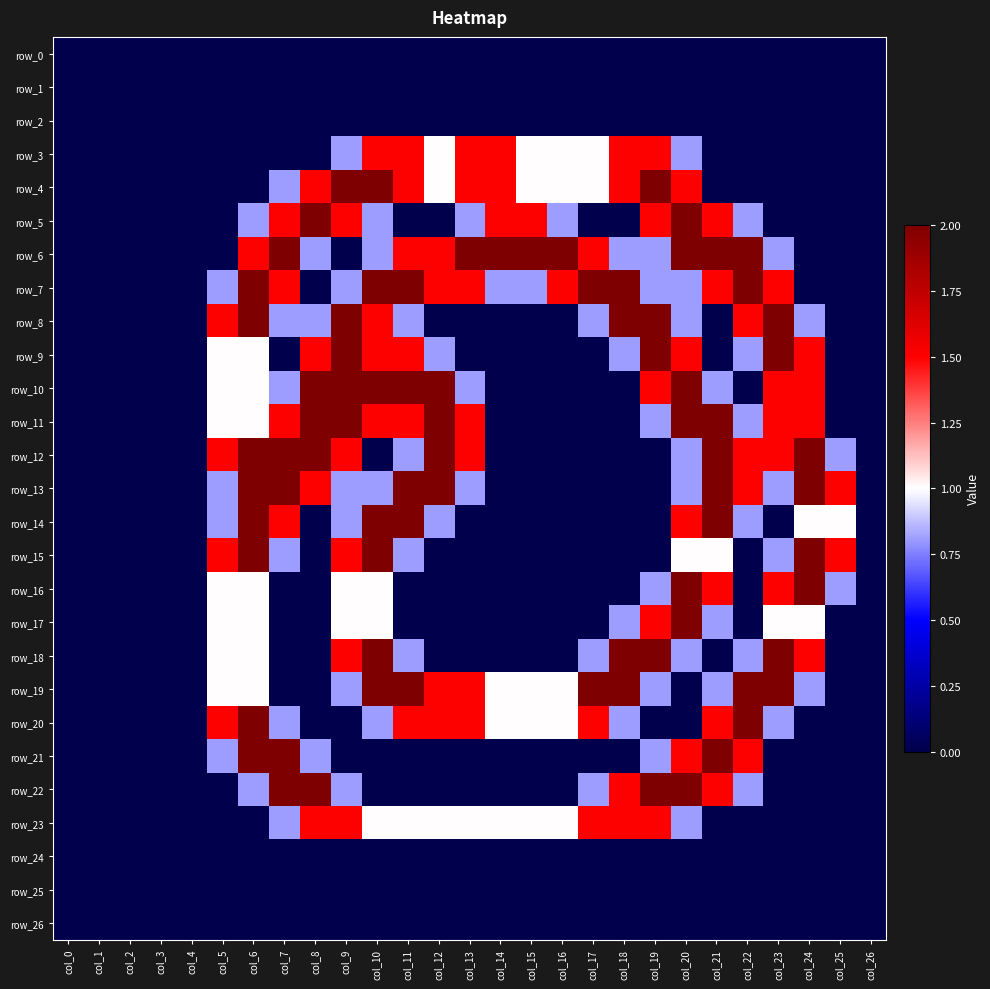

Reading left to right, list all the values displayed in this chart.

row_0: col_0=0.0	col_1=0.0	col_2=0.0	col_3=0.0	col_4=0.0	col_5=0.0	col_6=0.0	col_7=0.0	col_8=0.0	col_9=0.0	col_10=0.0	col_11=0.0	col_12=0.0	col_13=0.0	col_14=0.0	col_15=0.0	col_16=0.0	col_17=0.0	col_18=0.0	col_19=0.0	col_20=0.0	col_21=0.0	col_22=0.0	col_23=0.0	col_24=0.0	col_25=0.0	col_26=0.0
row_1: col_0=0.0	col_1=0.0	col_2=0.0	col_3=0.0	col_4=0.0	col_5=0.0	col_6=0.0	col_7=0.0	col_8=0.0	col_9=0.0	col_10=0.0	col_11=0.0	col_12=0.0	col_13=0.0	col_14=0.0	col_15=0.0	col_16=0.0	col_17=0.0	col_18=0.0	col_19=0.0	col_20=0.0	col_21=0.0	col_22=0.0	col_23=0.0	col_24=0.0	col_25=0.0	col_26=0.0
row_2: col_0=0.0	col_1=0.0	col_2=0.0	col_3=0.0	col_4=0.0	col_5=0.0	col_6=0.0	col_7=0.0	col_8=0.0	col_9=0.0	col_10=0.0	col_11=0.0	col_12=0.0	col_13=0.0	col_14=0.0	col_15=0.0	col_16=0.0	col_17=0.0	col_18=0.0	col_19=0.0	col_20=0.0	col_21=0.0	col_22=0.0	col_23=0.0	col_24=0.0	col_25=0.0	col_26=0.0
row_3: col_0=0.0	col_1=0.0	col_2=0.0	col_3=0.0	col_4=0.0	col_5=0.0	col_6=0.0	col_7=0.0	col_8=0.0	col_9=0.8	col_10=1.5	col_11=1.5	col_12=1.0	col_13=1.5	col_14=1.5	col_15=1.0	col_16=1.0	col_17=1.0	col_18=1.5	col_19=1.5	col_20=0.8	col_21=0.0	col_22=0.0	col_23=0.0	col_24=0.0	col_25=0.0	col_26=0.0
row_4: col_0=0.0	col_1=0.0	col_2=0.0	col_3=0.0	col_4=0.0	col_5=0.0	col_6=0.0	col_7=0.8	col_8=1.5	col_9=2.0	col_10=2.0	col_11=1.5	col_12=1.0	col_13=1.5	col_14=1.5	col_15=1.0	col_16=1.0	col_17=1.0	col_18=1.5	col_19=2.0	col_20=1.5	col_21=0.0	col_22=0.0	col_23=0.0	col_24=0.0	col_25=0.0	col_26=0.0
row_5: col_0=0.0	col_1=0.0	col_2=0.0	col_3=0.0	col_4=0.0	col_5=0.0	col_6=0.8	col_7=1.5	col_8=2.0	col_9=1.5	col_10=0.8	col_11=0.0	col_12=0.0	col_13=0.8	col_14=1.5	col_15=1.5	col_16=0.8	col_17=0.0	col_18=0.0	col_19=1.5	col_20=2.0	col_21=1.5	col_22=0.8	col_23=0.0	col_24=0.0	col_25=0.0	col_26=0.0
row_6: col_0=0.0	col_1=0.0	col_2=0.0	col_3=0.0	col_4=0.0	col_5=0.0	col_6=1.5	col_7=2.0	col_8=0.8	col_9=0.0	col_10=0.8	col_11=1.5	col_12=1.5	col_13=2.0	col_14=2.0	col_15=2.0	col_16=2.0	col_17=1.5	col_18=0.8	col_19=0.8	col_20=2.0	col_21=2.0	col_22=2.0	col_23=0.8	col_24=0.0	col_25=0.0	col_26=0.0
row_7: col_0=0.0	col_1=0.0	col_2=0.0	col_3=0.0	col_4=0.0	col_5=0.8	col_6=2.0	col_7=1.5	col_8=0.0	col_9=0.8	col_10=2.0	col_11=2.0	col_12=1.5	col_13=1.5	col_14=0.8	col_15=0.8	col_16=1.5	col_17=2.0	col_18=2.0	col_19=0.8	col_20=0.8	col_21=1.5	col_22=2.0	col_23=1.5	col_24=0.0	col_25=0.0	col_26=0.0
row_8: col_0=0.0	col_1=0.0	col_2=0.0	col_3=0.0	col_4=0.0	col_5=1.5	col_6=2.0	col_7=0.8	col_8=0.8	col_9=2.0	col_10=1.5	col_11=0.8	col_12=0.0	col_13=0.0	col_14=0.0	col_15=0.0	col_16=0.0	col_17=0.8	col_18=2.0	col_19=2.0	col_20=0.8	col_21=0.0	col_22=1.5	col_23=2.0	col_24=0.8	col_25=0.0	col_26=0.0
row_9: col_0=0.0	col_1=0.0	col_2=0.0	col_3=0.0	col_4=0.0	col_5=1.0	col_6=1.0	col_7=0.0	col_8=1.5	col_9=2.0	col_10=1.5	col_11=1.5	col_12=0.8	col_13=0.0	col_14=0.0	col_15=0.0	col_16=0.0	col_17=0.0	col_18=0.8	col_19=2.0	col_20=1.5	col_21=0.0	col_22=0.8	col_23=2.0	col_24=1.5	col_25=0.0	col_26=0.0
row_10: col_0=0.0	col_1=0.0	col_2=0.0	col_3=0.0	col_4=0.0	col_5=1.0	col_6=1.0	col_7=0.8	col_8=2.0	col_9=2.0	col_10=2.0	col_11=2.0	col_12=2.0	col_13=0.8	col_14=0.0	col_15=0.0	col_16=0.0	col_17=0.0	col_18=0.0	col_19=1.5	col_20=2.0	col_21=0.8	col_22=0.0	col_23=1.5	col_24=1.5	col_25=0.0	col_26=0.0
row_11: col_0=0.0	col_1=0.0	col_2=0.0	col_3=0.0	col_4=0.0	col_5=1.0	col_6=1.0	col_7=1.5	col_8=2.0	col_9=2.0	col_10=1.5	col_11=1.5	col_12=2.0	col_13=1.5	col_14=0.0	col_15=0.0	col_16=0.0	col_17=0.0	col_18=0.0	col_19=0.8	col_20=2.0	col_21=2.0	col_22=0.8	col_23=1.5	col_24=1.5	col_25=0.0	col_26=0.0
row_12: col_0=0.0	col_1=0.0	col_2=0.0	col_3=0.0	col_4=0.0	col_5=1.5	col_6=2.0	col_7=2.0	col_8=2.0	col_9=1.5	col_10=0.0	col_11=0.8	col_12=2.0	col_13=1.5	col_14=0.0	col_15=0.0	col_16=0.0	col_17=0.0	col_18=0.0	col_19=0.0	col_20=0.8	col_21=2.0	col_22=1.5	col_23=1.5	col_24=2.0	col_25=0.8	col_26=0.0
row_13: col_0=0.0	col_1=0.0	col_2=0.0	col_3=0.0	col_4=0.0	col_5=0.8	col_6=2.0	col_7=2.0	col_8=1.5	col_9=0.8	col_10=0.8	col_11=2.0	col_12=2.0	col_13=0.8	col_14=0.0	col_15=0.0	col_16=0.0	col_17=0.0	col_18=0.0	col_19=0.0	col_20=0.8	col_21=2.0	col_22=1.5	col_23=0.8	col_24=2.0	col_25=1.5	col_26=0.0
row_14: col_0=0.0	col_1=0.0	col_2=0.0	col_3=0.0	col_4=0.0	col_5=0.8	col_6=2.0	col_7=1.5	col_8=0.0	col_9=0.8	col_10=2.0	col_11=2.0	col_12=0.8	col_13=0.0	col_14=0.0	col_15=0.0	col_16=0.0	col_17=0.0	col_18=0.0	col_19=0.0	col_20=1.5	col_21=2.0	col_22=0.8	col_23=0.0	col_24=1.0	col_25=1.0	col_26=0.0
row_15: col_0=0.0	col_1=0.0	col_2=0.0	col_3=0.0	col_4=0.0	col_5=1.5	col_6=2.0	col_7=0.8	col_8=0.0	col_9=1.5	col_10=2.0	col_11=0.8	col_12=0.0	col_13=0.0	col_14=0.0	col_15=0.0	col_16=0.0	col_17=0.0	col_18=0.0	col_19=0.0	col_20=1.0	col_21=1.0	col_22=0.0	col_23=0.8	col_24=2.0	col_25=1.5	col_26=0.0
row_16: col_0=0.0	col_1=0.0	col_2=0.0	col_3=0.0	col_4=0.0	col_5=1.0	col_6=1.0	col_7=0.0	col_8=0.0	col_9=1.0	col_10=1.0	col_11=0.0	col_12=0.0	col_13=0.0	col_14=0.0	col_15=0.0	col_16=0.0	col_17=0.0	col_18=0.0	col_19=0.8	col_20=2.0	col_21=1.5	col_22=0.0	col_23=1.5	col_24=2.0	col_25=0.8	col_26=0.0
row_17: col_0=0.0	col_1=0.0	col_2=0.0	col_3=0.0	col_4=0.0	col_5=1.0	col_6=1.0	col_7=0.0	col_8=0.0	col_9=1.0	col_10=1.0	col_11=0.0	col_12=0.0	col_13=0.0	col_14=0.0	col_15=0.0	col_16=0.0	col_17=0.0	col_18=0.8	col_19=1.5	col_20=2.0	col_21=0.8	col_22=0.0	col_23=1.0	col_24=1.0	col_25=0.0	col_26=0.0
row_18: col_0=0.0	col_1=0.0	col_2=0.0	col_3=0.0	col_4=0.0	col_5=1.0	col_6=1.0	col_7=0.0	col_8=0.0	col_9=1.5	col_10=2.0	col_11=0.8	col_12=0.0	col_13=0.0	col_14=0.0	col_15=0.0	col_16=0.0	col_17=0.8	col_18=2.0	col_19=2.0	col_20=0.8	col_21=0.0	col_22=0.8	col_23=2.0	col_24=1.5	col_25=0.0	col_26=0.0
row_19: col_0=0.0	col_1=0.0	col_2=0.0	col_3=0.0	col_4=0.0	col_5=1.0	col_6=1.0	col_7=0.0	col_8=0.0	col_9=0.8	col_10=2.0	col_11=2.0	col_12=1.5	col_13=1.5	col_14=1.0	col_15=1.0	col_16=1.0	col_17=2.0	col_18=2.0	col_19=0.8	col_20=0.0	col_21=0.8	col_22=2.0	col_23=2.0	col_24=0.8	col_25=0.0	col_26=0.0
row_20: col_0=0.0	col_1=0.0	col_2=0.0	col_3=0.0	col_4=0.0	col_5=1.5	col_6=2.0	col_7=0.8	col_8=0.0	col_9=0.0	col_10=0.8	col_11=1.5	col_12=1.5	col_13=1.5	col_14=1.0	col_15=1.0	col_16=1.0	col_17=1.5	col_18=0.8	col_19=0.0	col_20=0.0	col_21=1.5	col_22=2.0	col_23=0.8	col_24=0.0	col_25=0.0	col_26=0.0
row_21: col_0=0.0	col_1=0.0	col_2=0.0	col_3=0.0	col_4=0.0	col_5=0.8	col_6=2.0	col_7=2.0	col_8=0.8	col_9=0.0	col_10=0.0	col_11=0.0	col_12=0.0	col_13=0.0	col_14=0.0	col_15=0.0	col_16=0.0	col_17=0.0	col_18=0.0	col_19=0.8	col_20=1.5	col_21=2.0	col_22=1.5	col_23=0.0	col_24=0.0	col_25=0.0	col_26=0.0
row_22: col_0=0.0	col_1=0.0	col_2=0.0	col_3=0.0	col_4=0.0	col_5=0.0	col_6=0.8	col_7=2.0	col_8=2.0	col_9=0.8	col_10=0.0	col_11=0.0	col_12=0.0	col_13=0.0	col_14=0.0	col_15=0.0	col_16=0.0	col_17=0.8	col_18=1.5	col_19=2.0	col_20=2.0	col_21=1.5	col_22=0.8	col_23=0.0	col_24=0.0	col_25=0.0	col_26=0.0
row_23: col_0=0.0	col_1=0.0	col_2=0.0	col_3=0.0	col_4=0.0	col_5=0.0	col_6=0.0	col_7=0.8	col_8=1.5	col_9=1.5	col_10=1.0	col_11=1.0	col_12=1.0	col_13=1.0	col_14=1.0	col_15=1.0	col_16=1.0	col_17=1.5	col_18=1.5	col_19=1.5	col_20=0.8	col_21=0.0	col_22=0.0	col_23=0.0	col_24=0.0	col_25=0.0	col_26=0.0
row_24: col_0=0.0	col_1=0.0	col_2=0.0	col_3=0.0	col_4=0.0	col_5=0.0	col_6=0.0	col_7=0.0	col_8=0.0	col_9=0.0	col_10=0.0	col_11=0.0	col_12=0.0	col_13=0.0	col_14=0.0	col_15=0.0	col_16=0.0	col_17=0.0	col_18=0.0	col_19=0.0	col_20=0.0	col_21=0.0	col_22=0.0	col_23=0.0	col_24=0.0	col_25=0.0	col_26=0.0
row_25: col_0=0.0	col_1=0.0	col_2=0.0	col_3=0.0	col_4=0.0	col_5=0.0	col_6=0.0	col_7=0.0	col_8=0.0	col_9=0.0	col_10=0.0	col_11=0.0	col_12=0.0	col_13=0.0	col_14=0.0	col_15=0.0	col_16=0.0	col_17=0.0	col_18=0.0	col_19=0.0	col_20=0.0	col_21=0.0	col_22=0.0	col_23=0.0	col_24=0.0	col_25=0.0	col_26=0.0
row_26: col_0=0.0	col_1=0.0	col_2=0.0	col_3=0.0	col_4=0.0	col_5=0.0	col_6=0.0	col_7=0.0	col_8=0.0	col_9=0.0	col_10=0.0	col_11=0.0	col_12=0.0	col_13=0.0	col_14=0.0	col_15=0.0	col_16=0.0	col_17=0.0	col_18=0.0	col_19=0.0	col_20=0.0	col_21=0.0	col_22=0.0	col_23=0.0	col_24=0.0	col_25=0.0	col_26=0.0